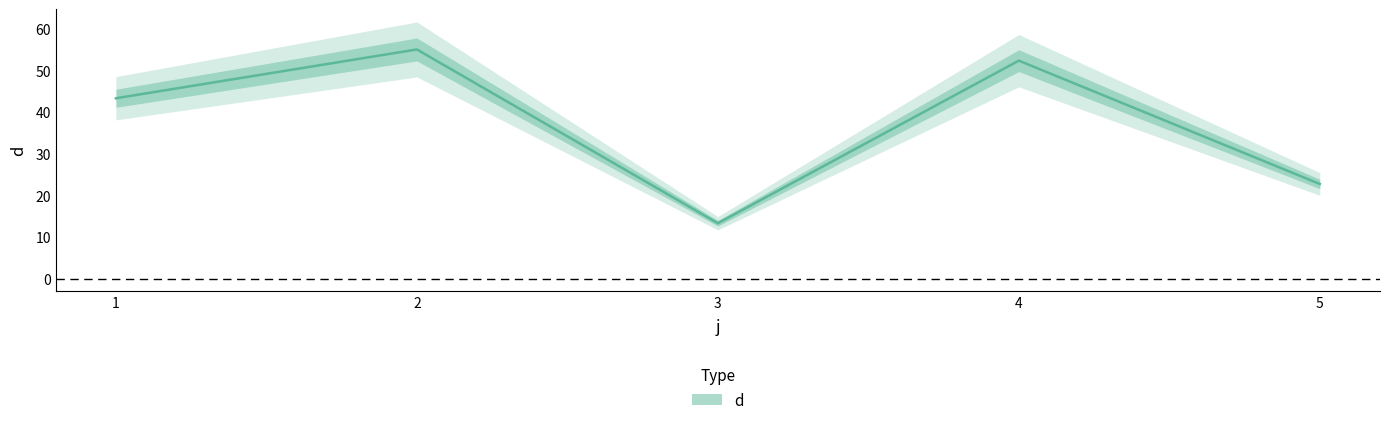

List the labels in order of value, largest first.

2, 4, 1, 5, 3